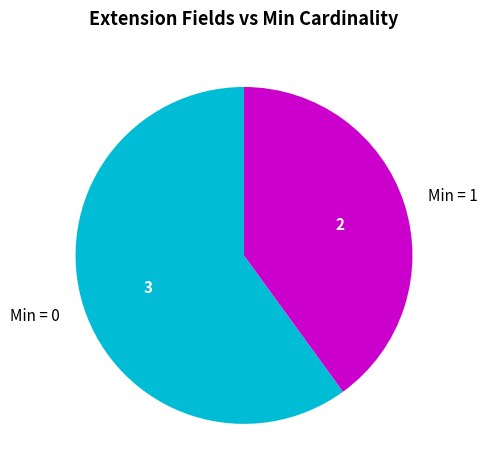

Which category has the smallest portion of the pie?

Min = 1